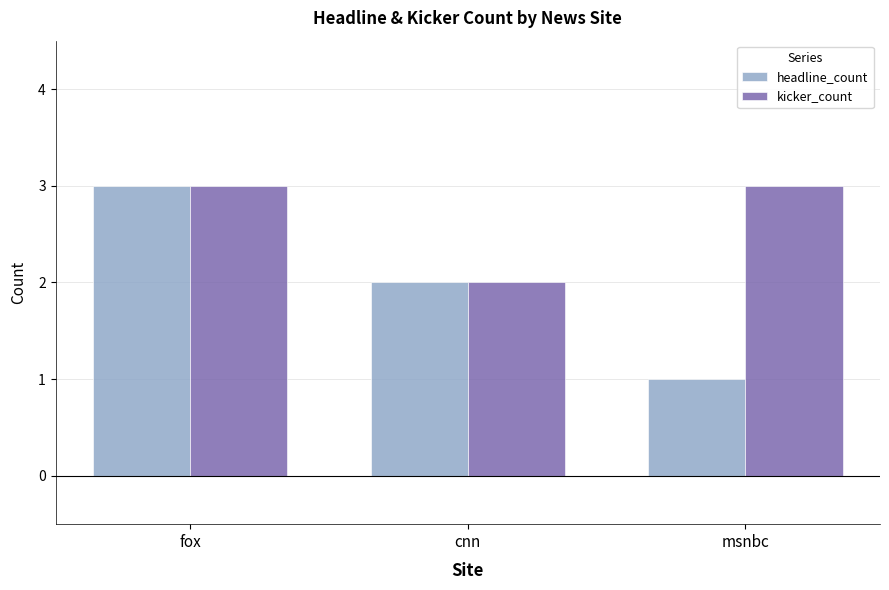

The value of kicker_count at fox is 3. True or false?

True